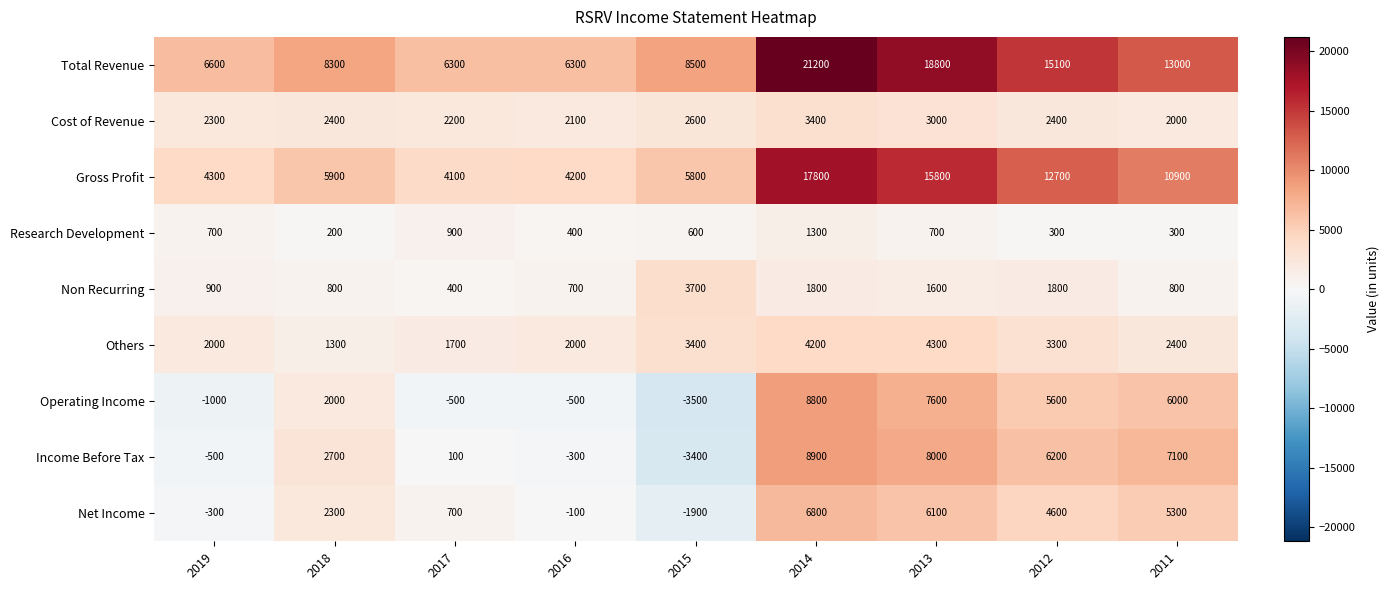

What is the total value across all series at 2012?

52000